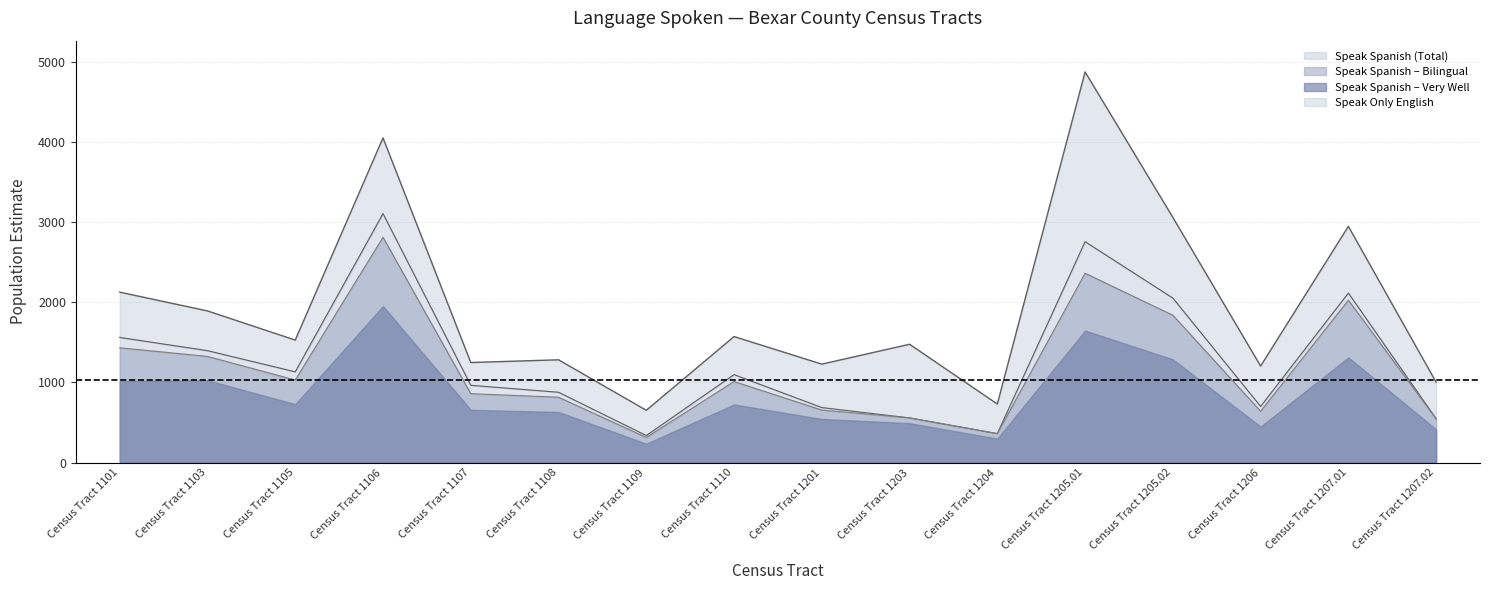

The value of Speak Spanish - Bilingual at Census Tract 1203 is 821. True or false?

False